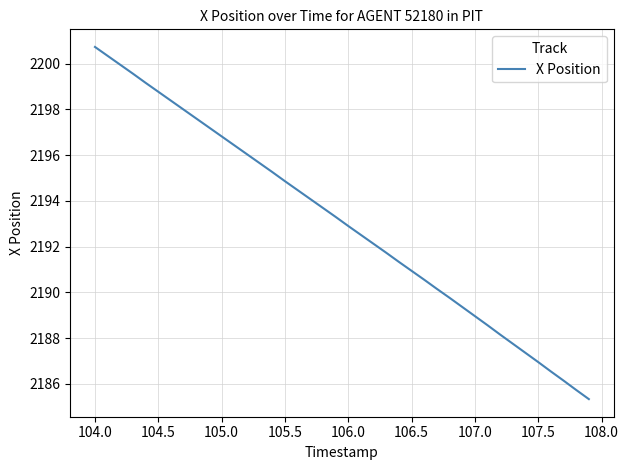

What is the greatest value displayed?

2200.7